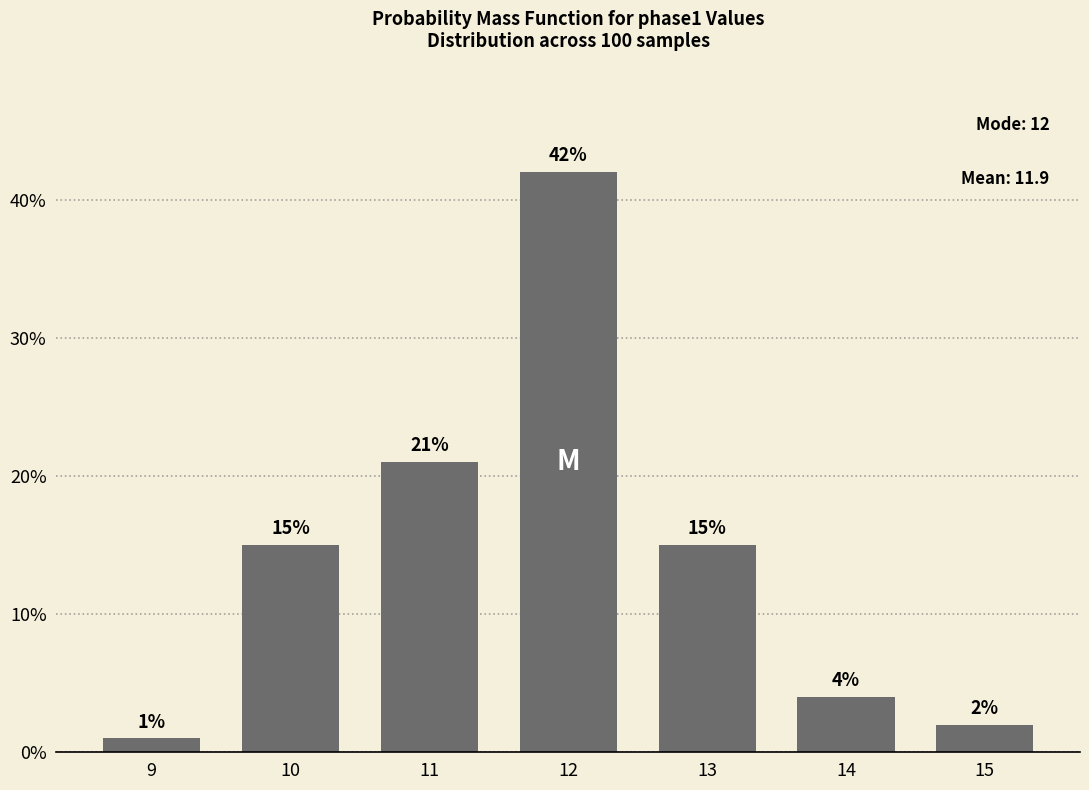

Does the chart contain any negative values?

No